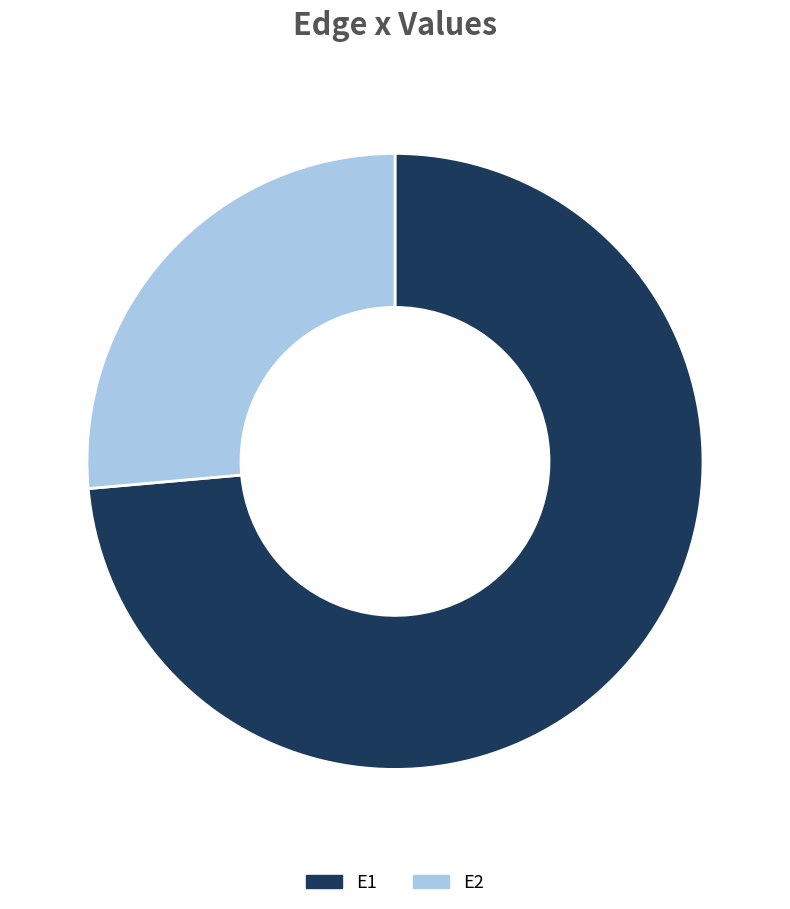

True or false: E1 accounts for 79% of the total.

False